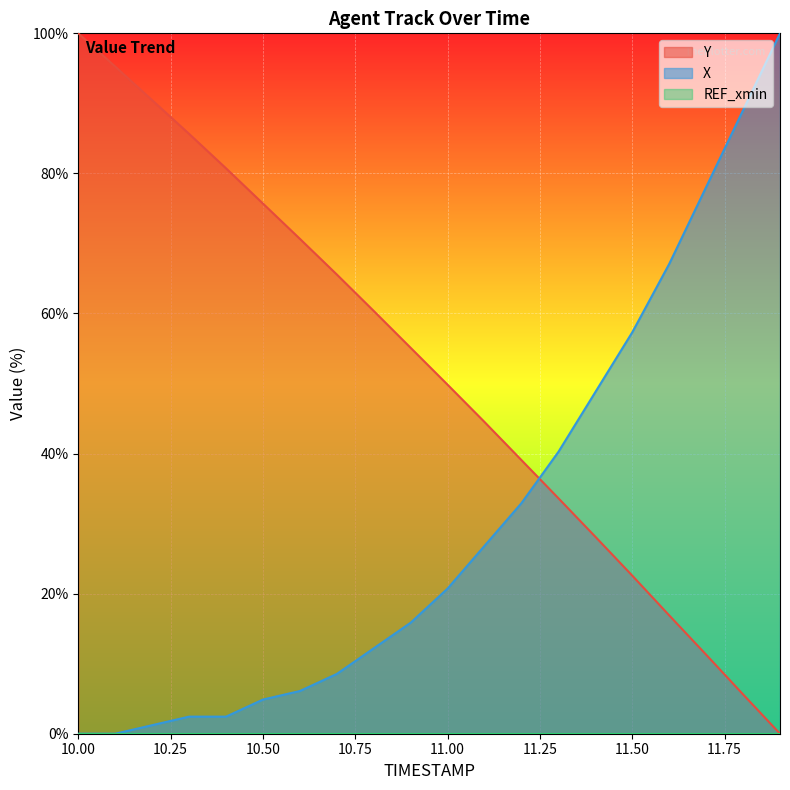

How many values in the Y series exceed 55?

10